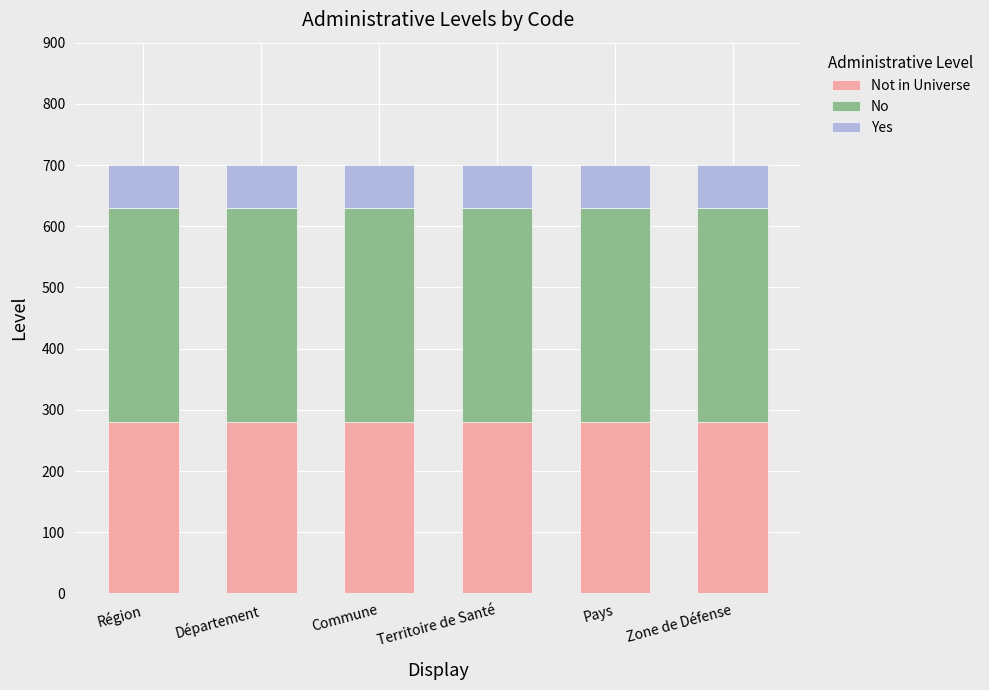

What is the total value across all series at Département?

700